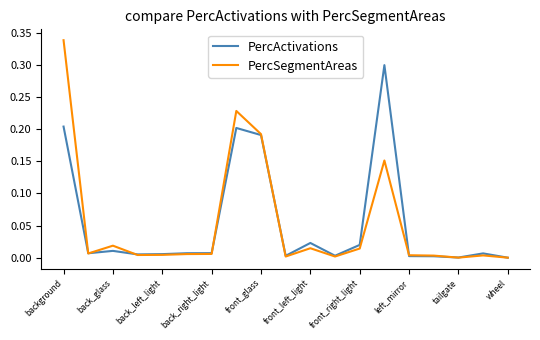

How many lines are shown in the chart?

2